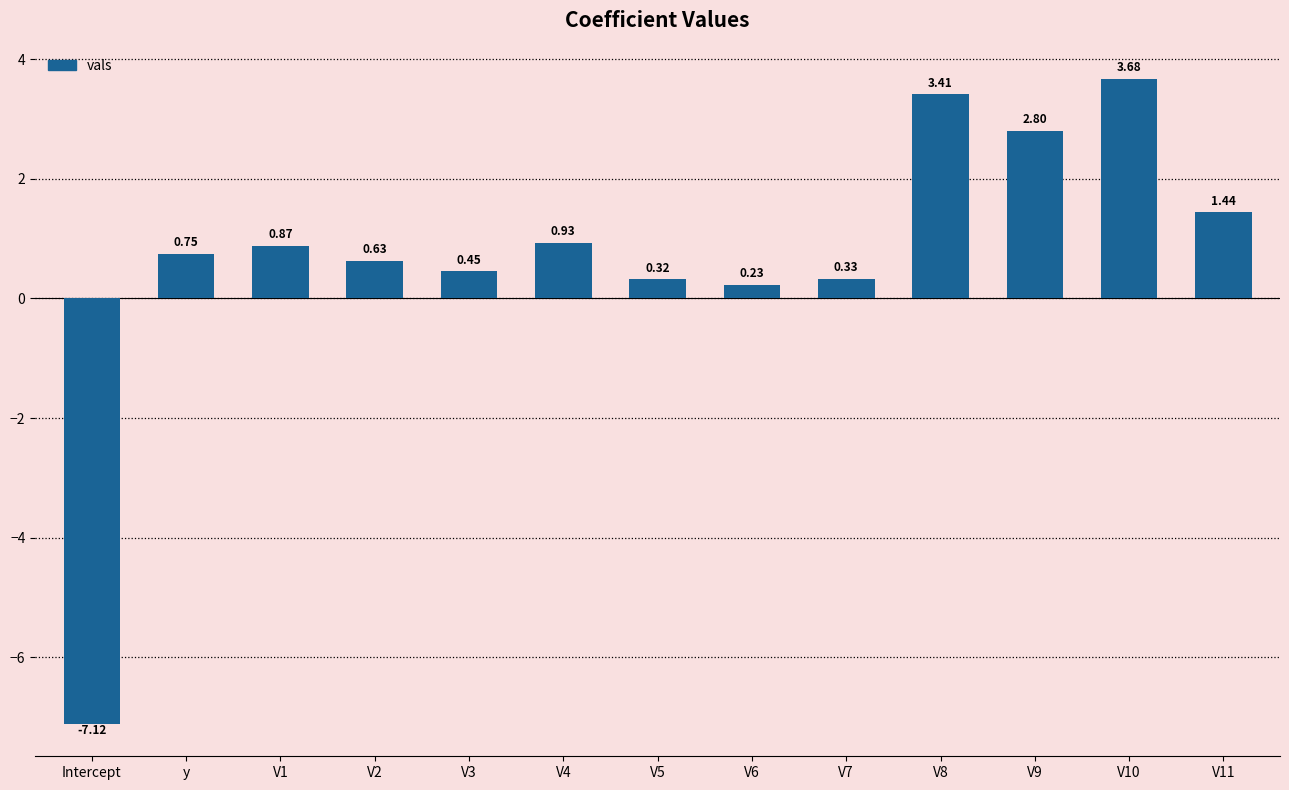

What is the label of the 2nd bar from the right?

V10